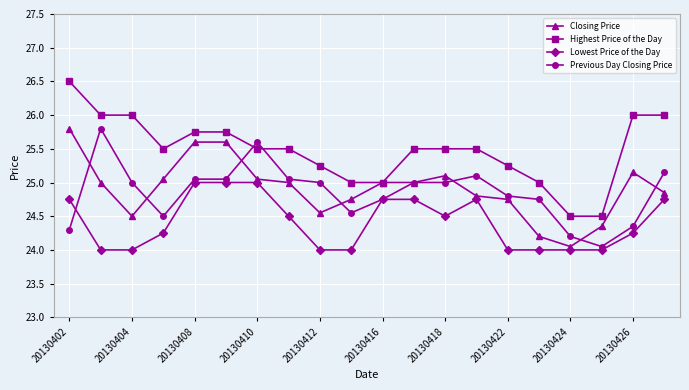

What is the value of the Highest Price of the Day point at the 12th from the left?

25.5